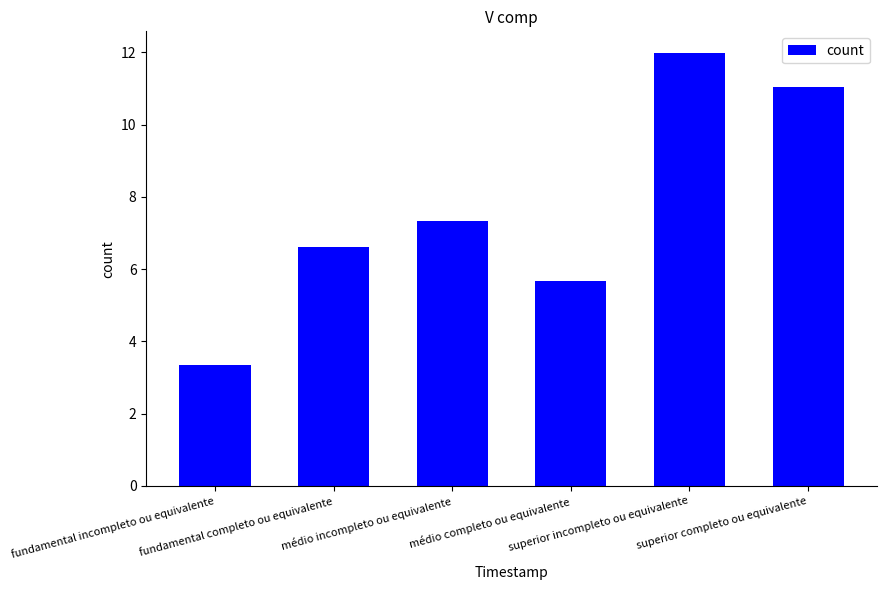

List the labels in order of value, largest first.

superior incompleto ou equivalente, superior completo ou equivalente, médio incompleto ou equivalente, fundamental completo ou equivalente, médio completo ou equivalente, fundamental incompleto ou equivalente